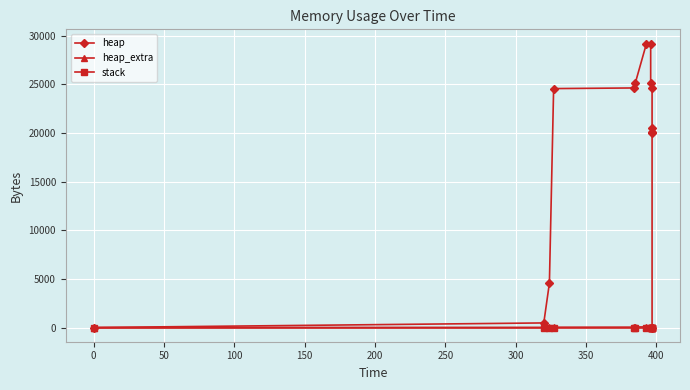

What is the label of the 11th point from the right?

100